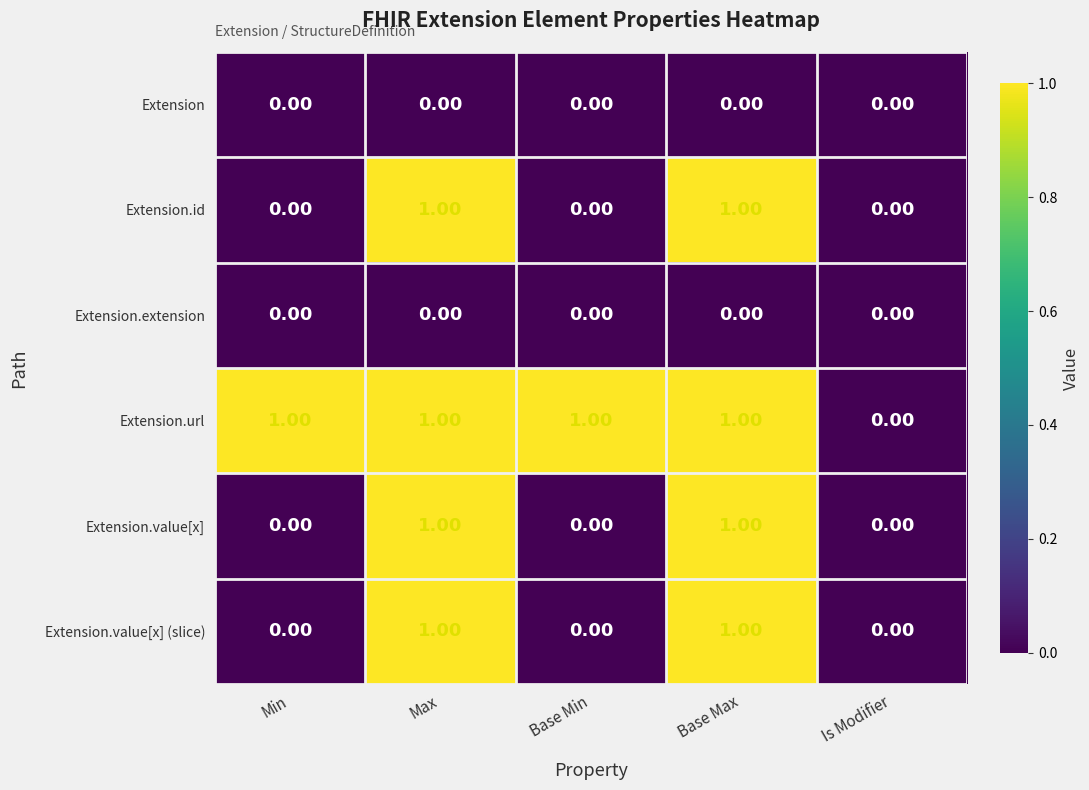

What is the total value across all series at Base Max?

4